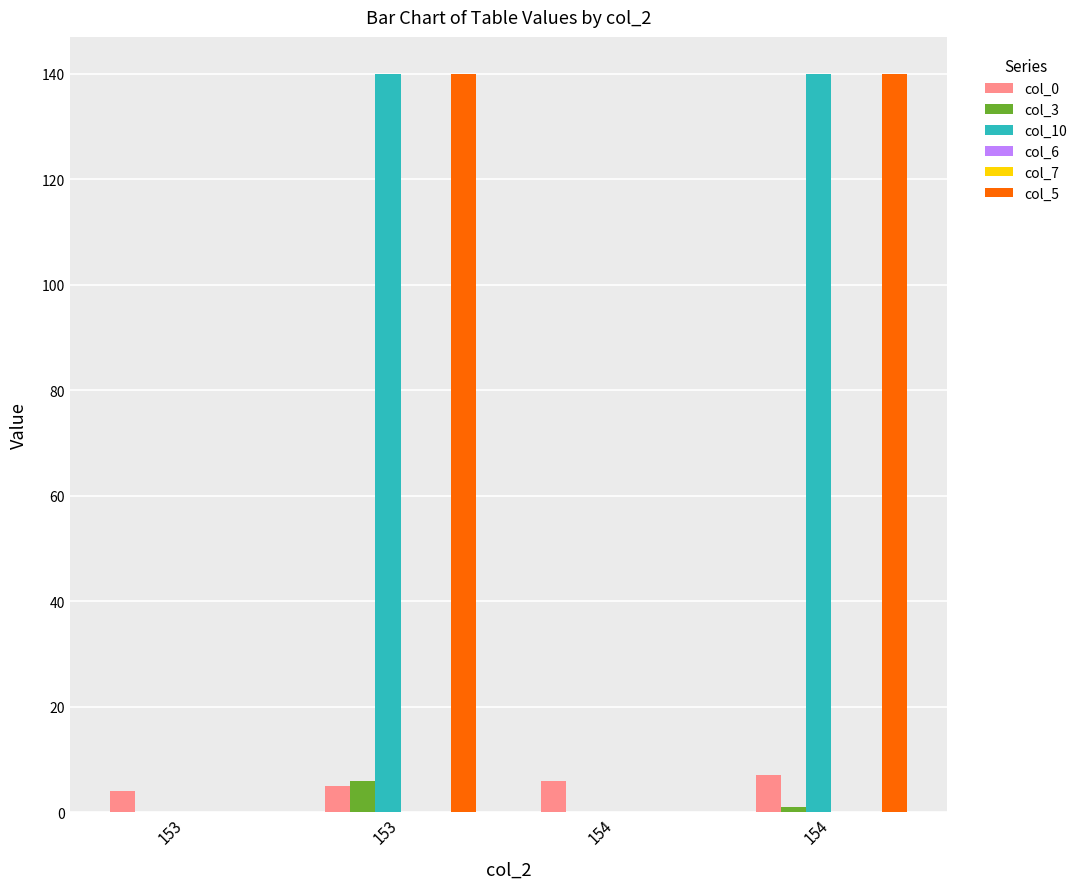

Which series changed the most between 153 and 154?

col_0